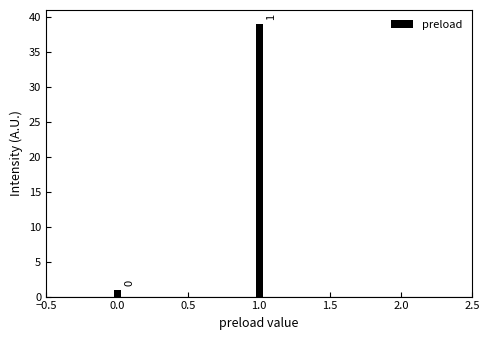

Reading right to left, what are all the values shown in this chart?

2.0=0	1.0=39	0.0=1